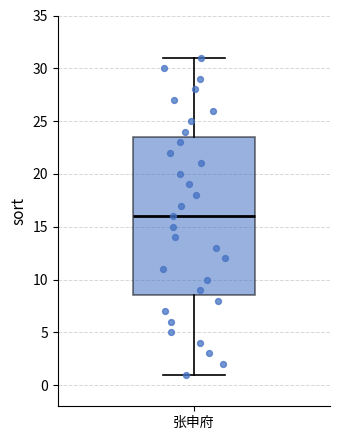

Read this box plot against the y-axis: the position of the median line, the range covered by the box, and the ends of both whiskers. The values are not printed on the chart, so give them approximately, as read against the axis.

median 16.0, box 8.5 to 23.5, whiskers 1.0 to 31.0